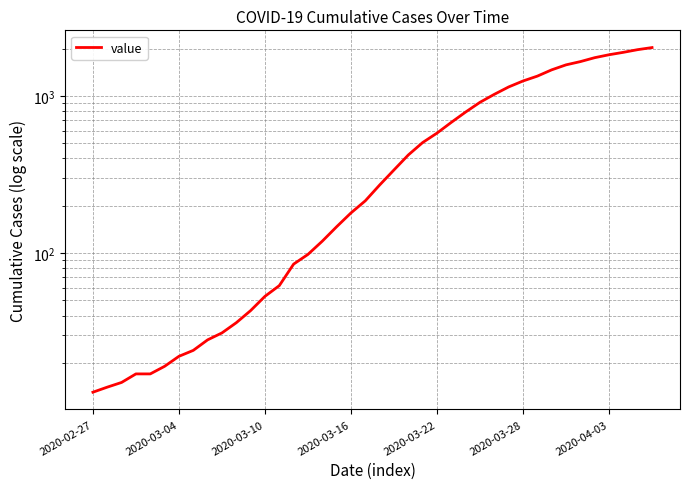

The value at 2020-03-16 is 305. True or false?

False